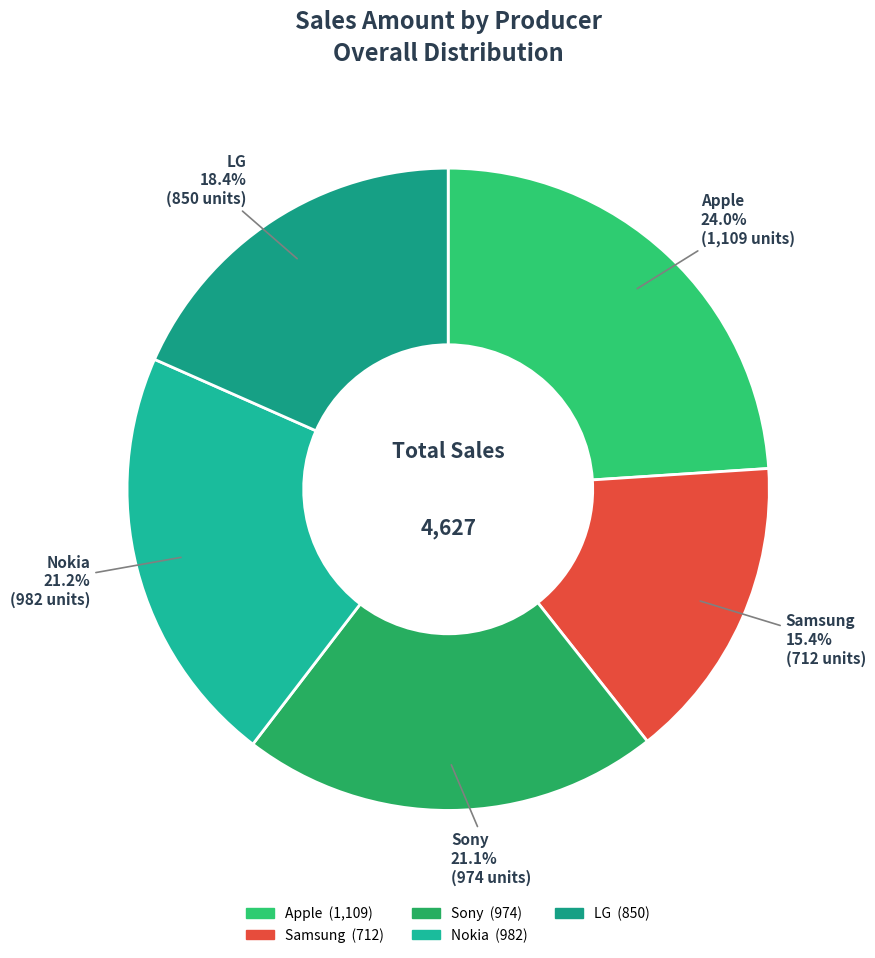

To the nearest percent, what is the difference between the Apple and Samsung slice percentages?

9%